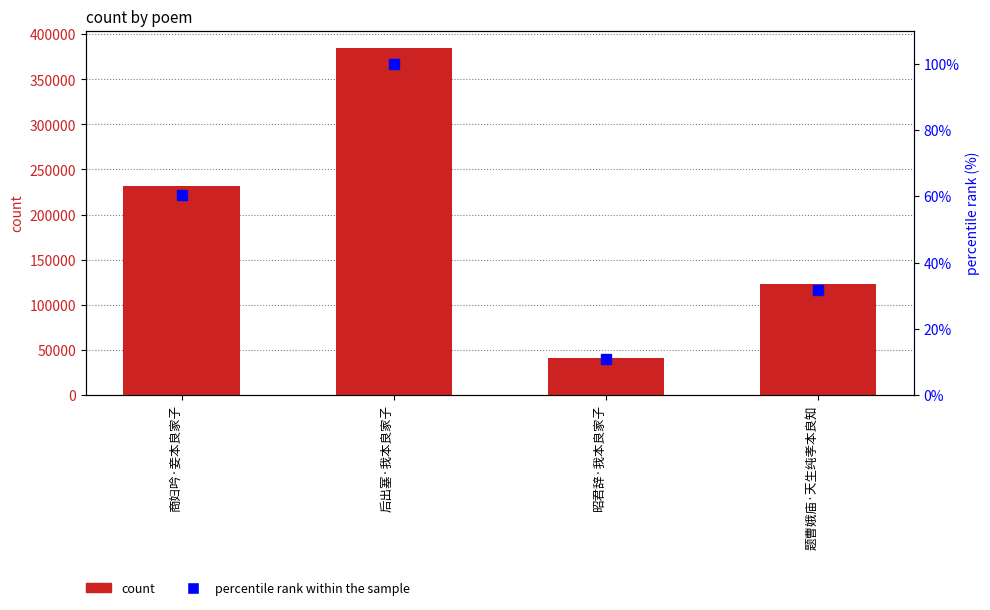

List the series in order of their peak value, lowest first.

percentile rank within the sample, count